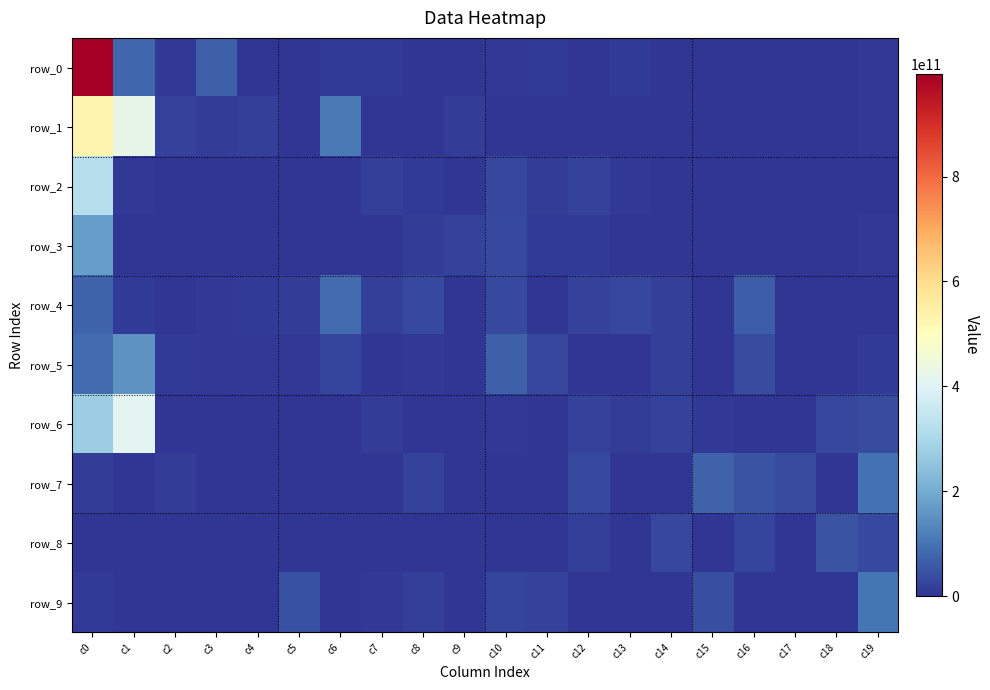

Which series has the largest total across all categories?

row_0